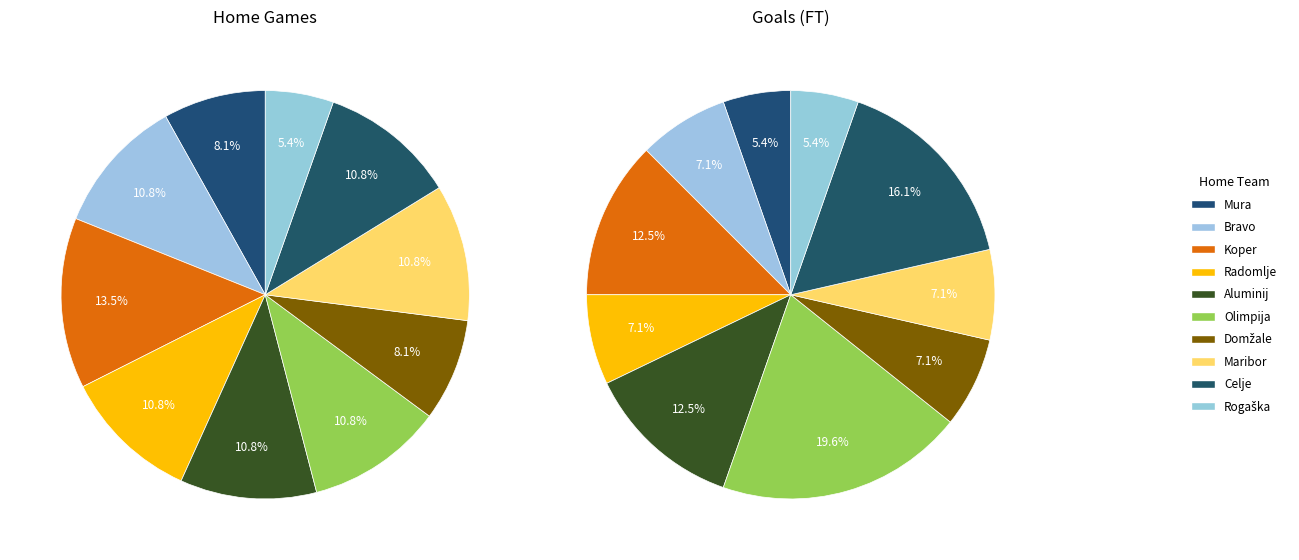

Does any single category account for the majority?

No